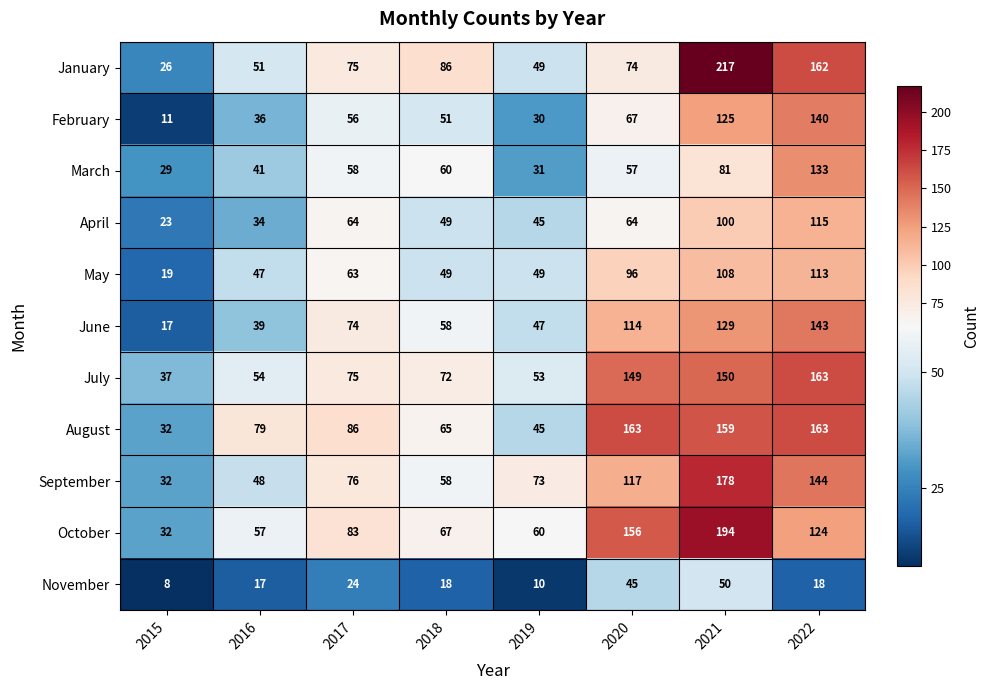

What is the sum of the April values at 2020 and 2016?

98